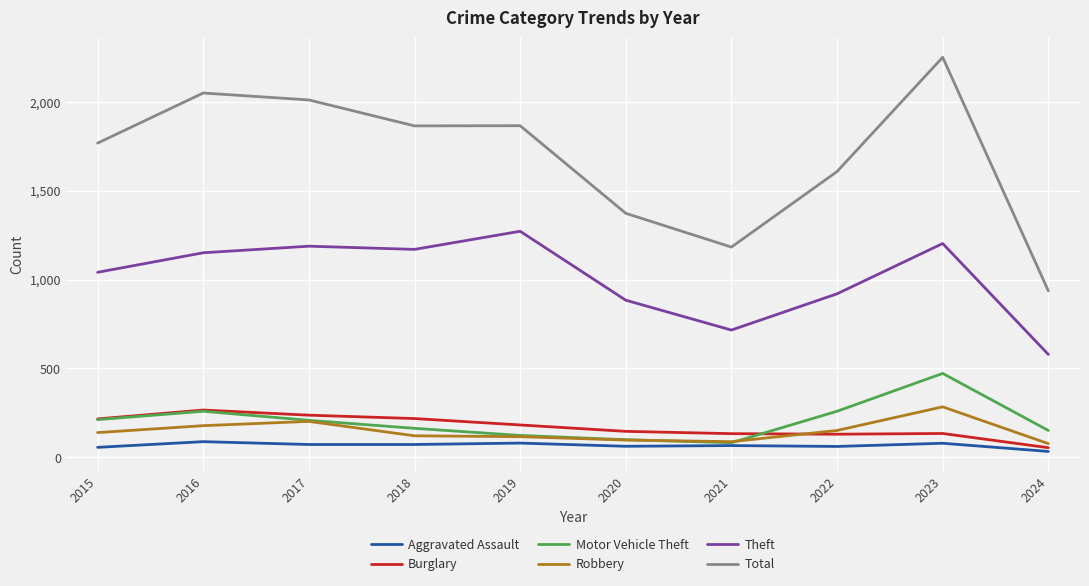

At which category does Robbery reach its first local peak?

2017